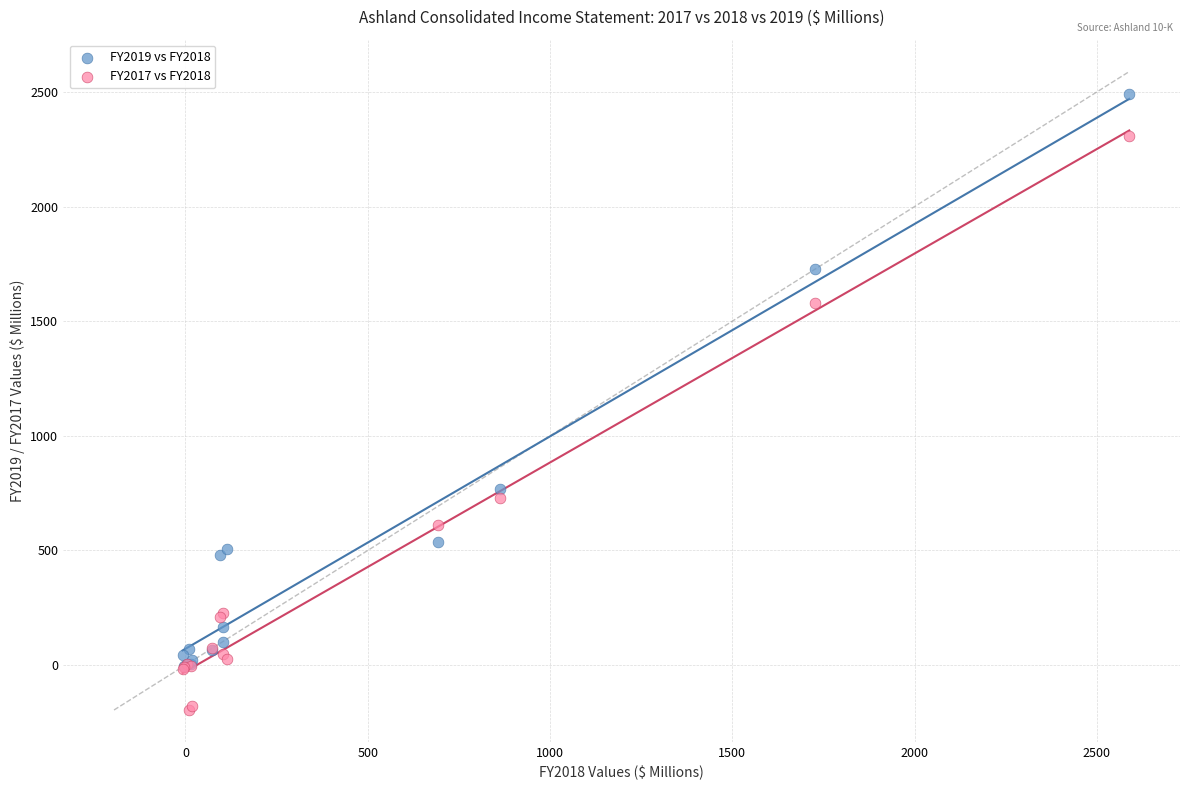

Across all series, what Y value is closest to 1148?

767